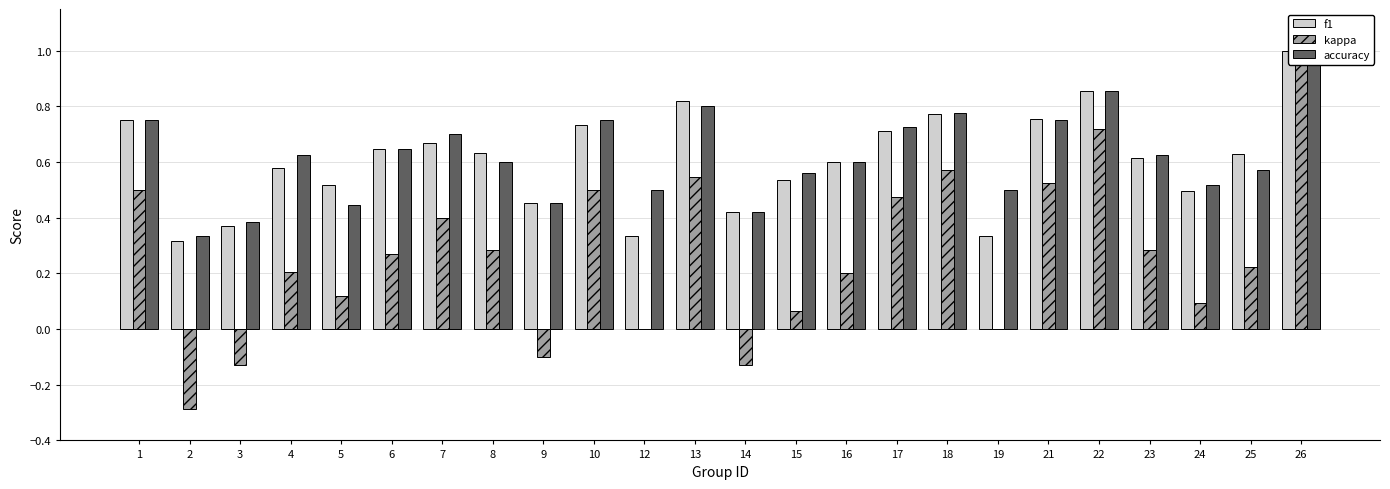

True or false: kappa has a value of -0.1 at 3.

True